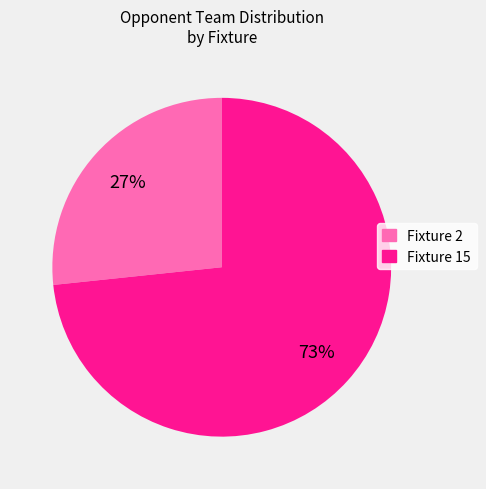

How many slices are in this pie chart?

2